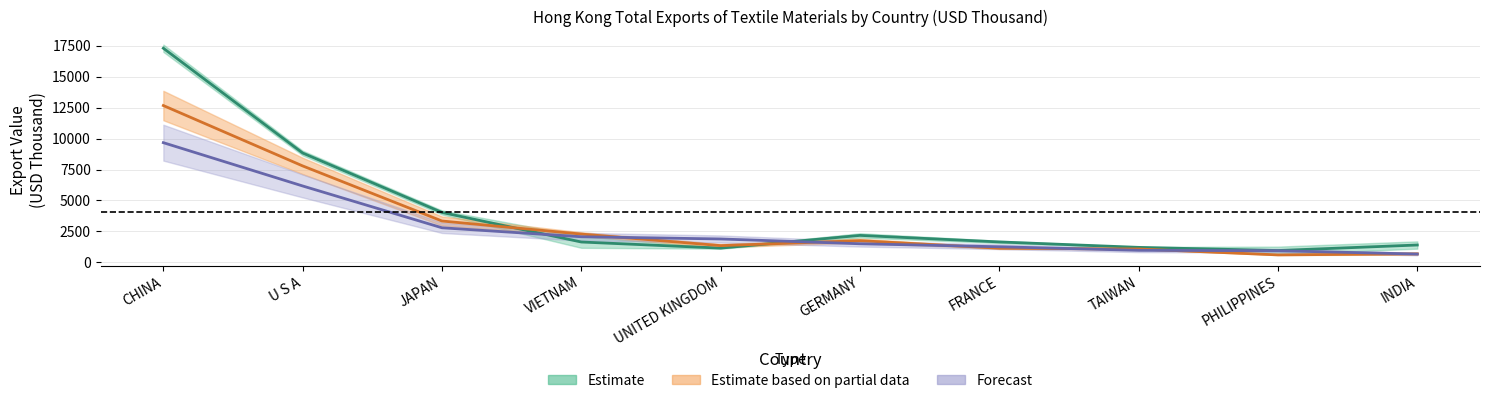

True or false: 201712 and 201612 intersect in this chart.

True